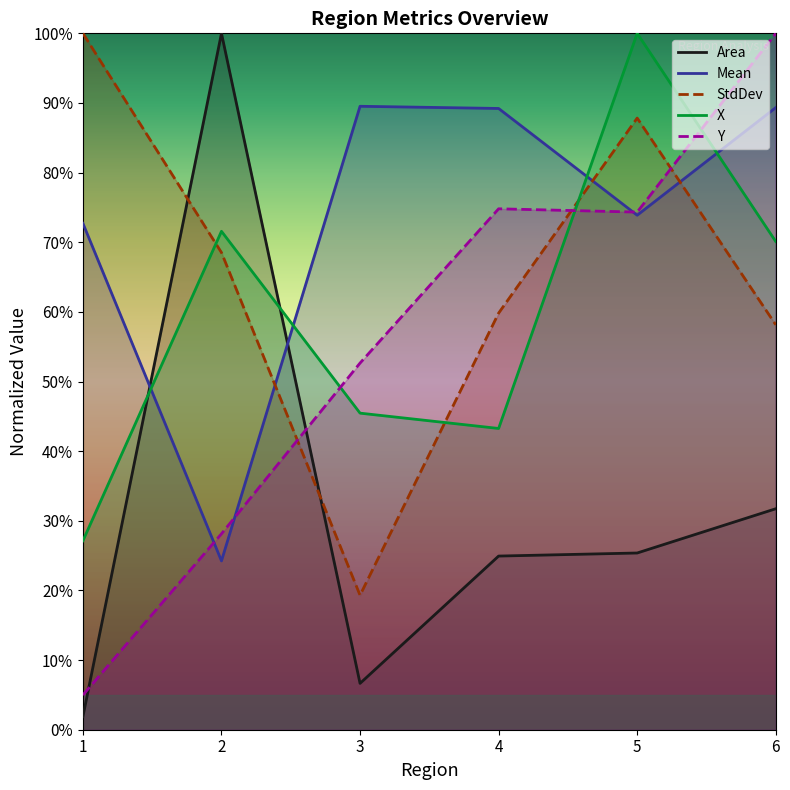

What is the sum of the StdDev values at 3 and 6?

0.8